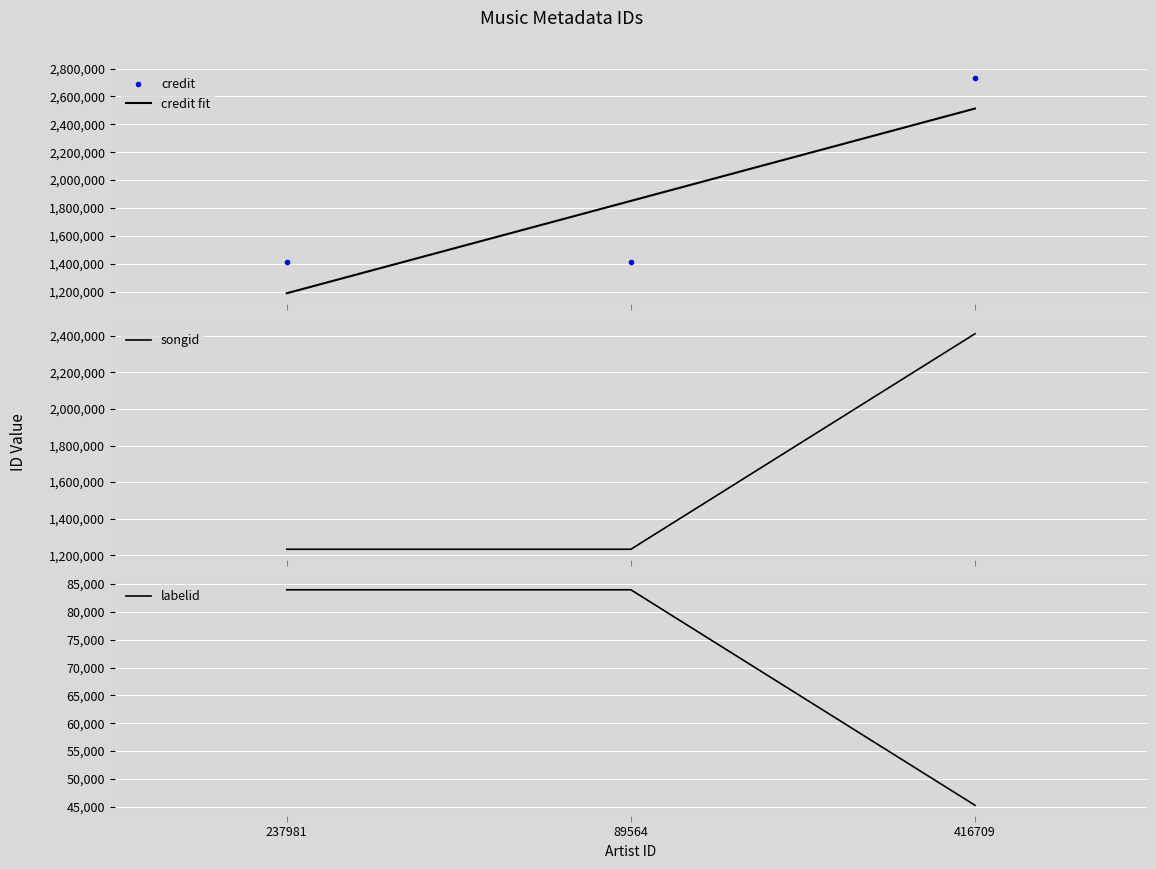

Which series changed the most between 237981 and 416709?

credit fit